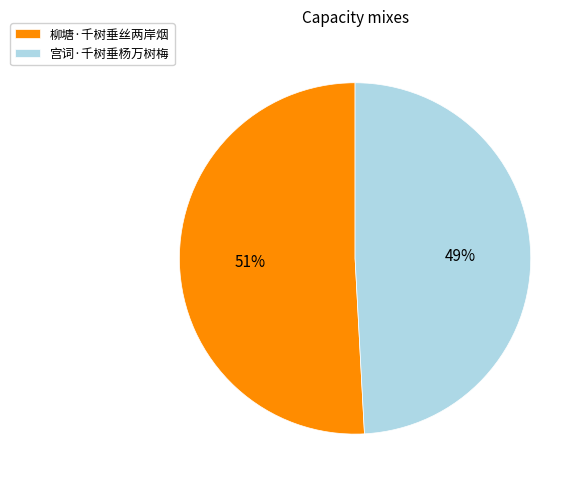

Is the sum of 宫词·千树垂杨万树梅 and 柳塘·千树垂丝两岸烟 greater than half?

Yes